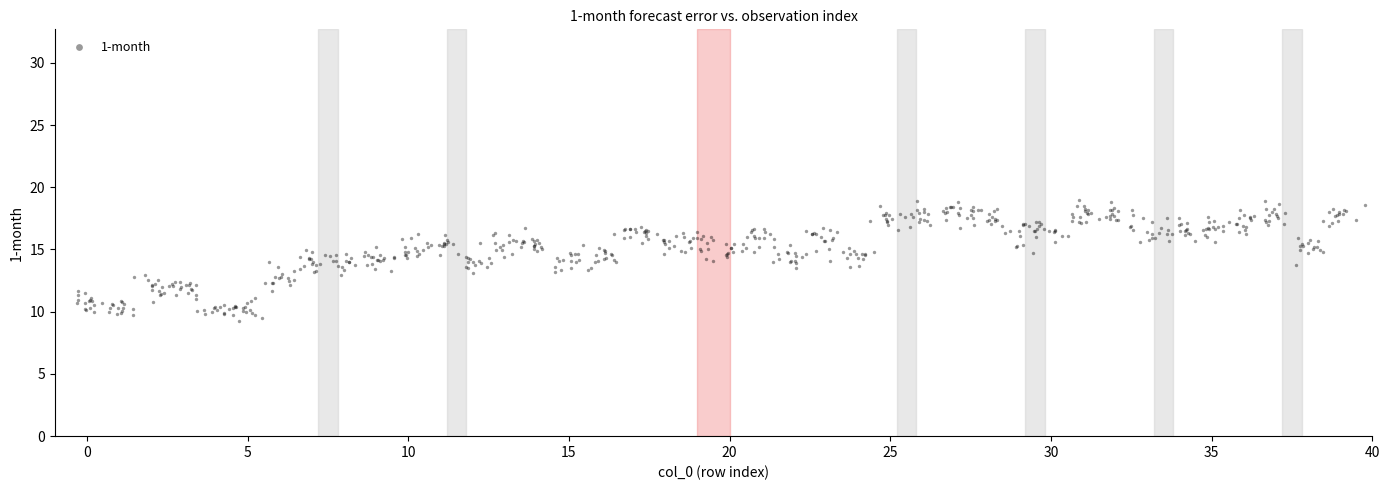

What is the range of Y values (max minus min)?

9.7